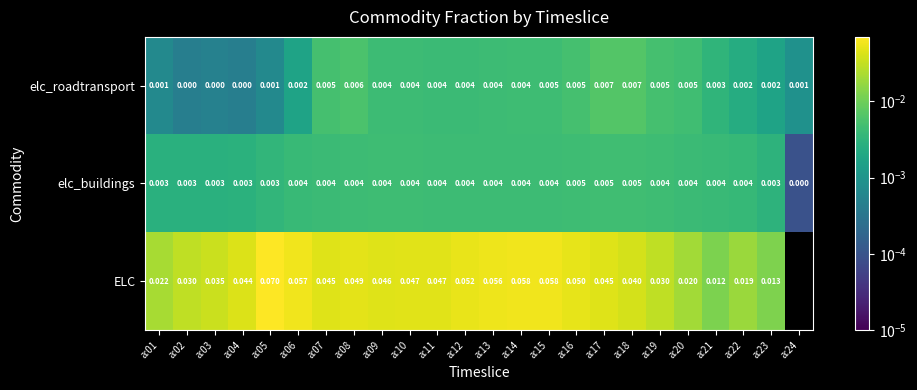

What is the greatest value displayed?

0.1